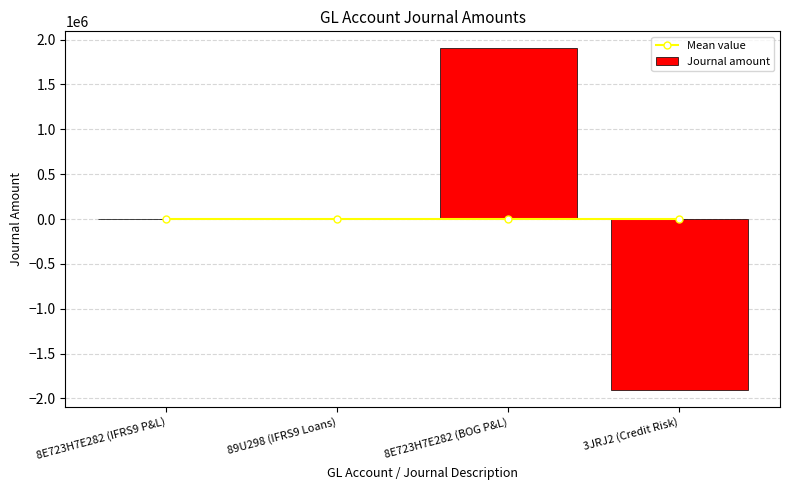

Is it true that Journal amount equals -1222.4 at 89U298 (IFRS9 Loans)?

False